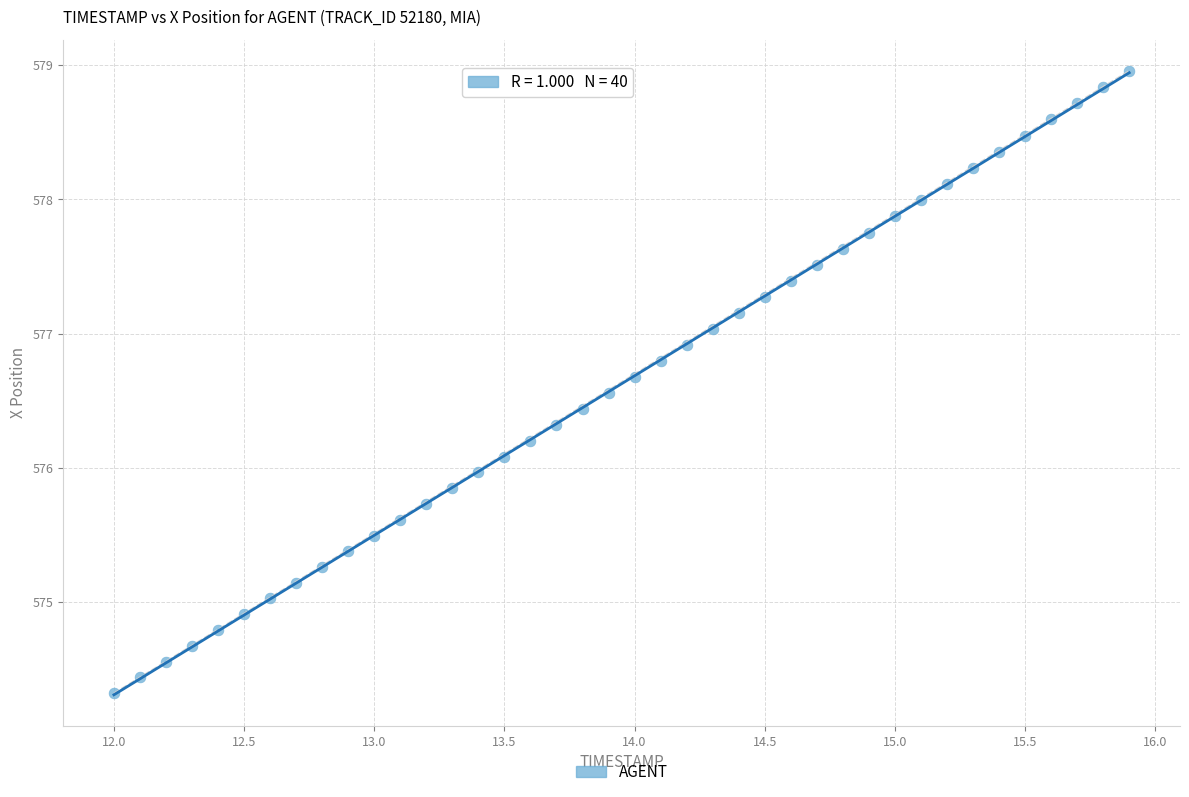

What is the range of X values (max minus min)?

3.9